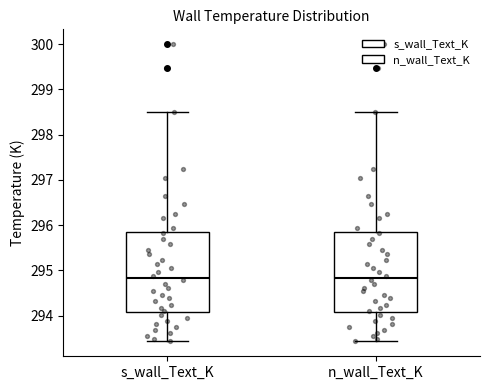

Reading left to right, transcribe this box plot: for each box, give where its median line is, the range the box spans, and where its two whiskers end, as read against the y-axis. The values are not printed on the chart, so give them approximately, as read against the axis.

s_wall_Text_K: median 294.8, box 294.1 to 295.9, whiskers 293.4 to 298.5
n_wall_Text_K: median 294.8, box 294.1 to 295.9, whiskers 293.4 to 298.5